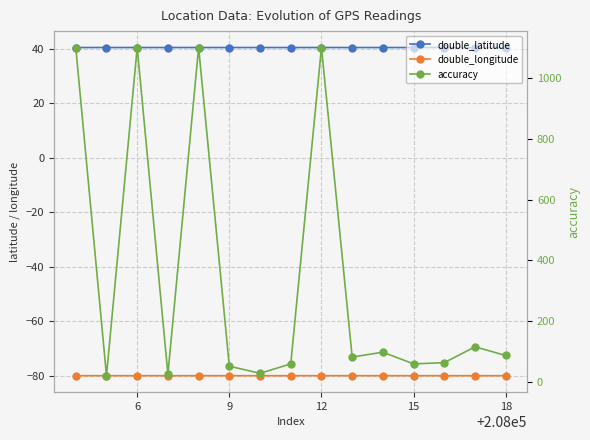

True or false: double_longitude and accuracy intersect in this chart.

False